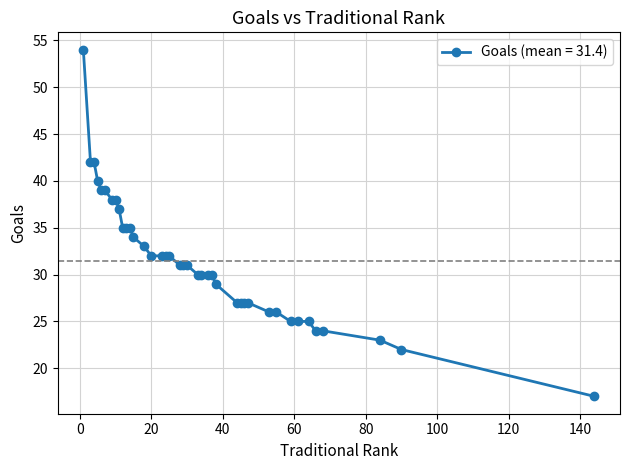

What is the average value?

31